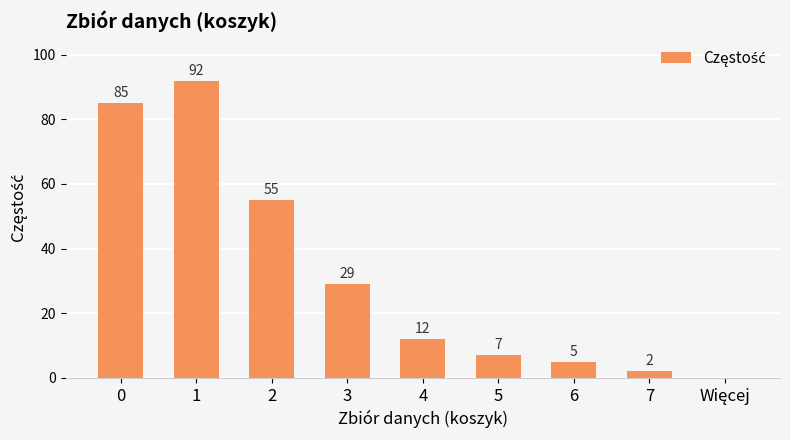

What is the ratio of the value at 3 to the value at 4?

2.4